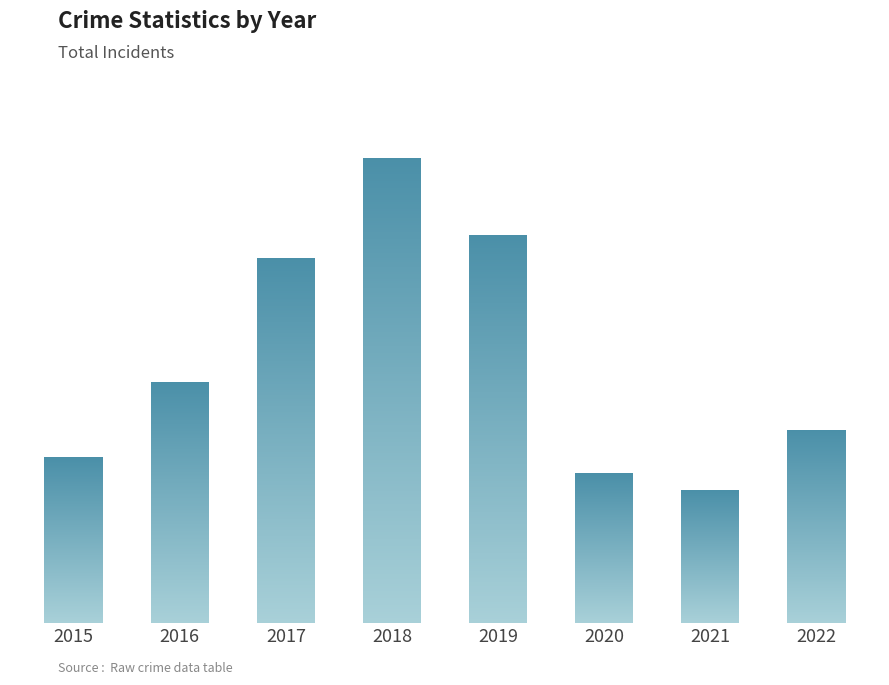

Are the bars horizontal?

No